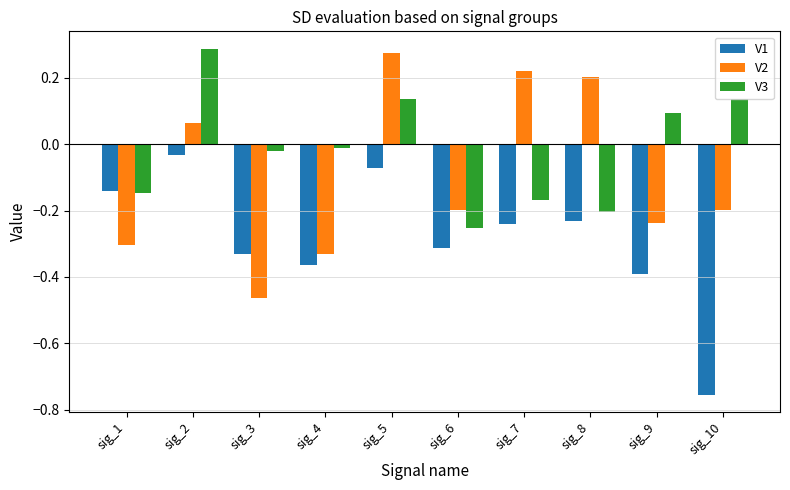

How many negative values does the V2 series have?

6